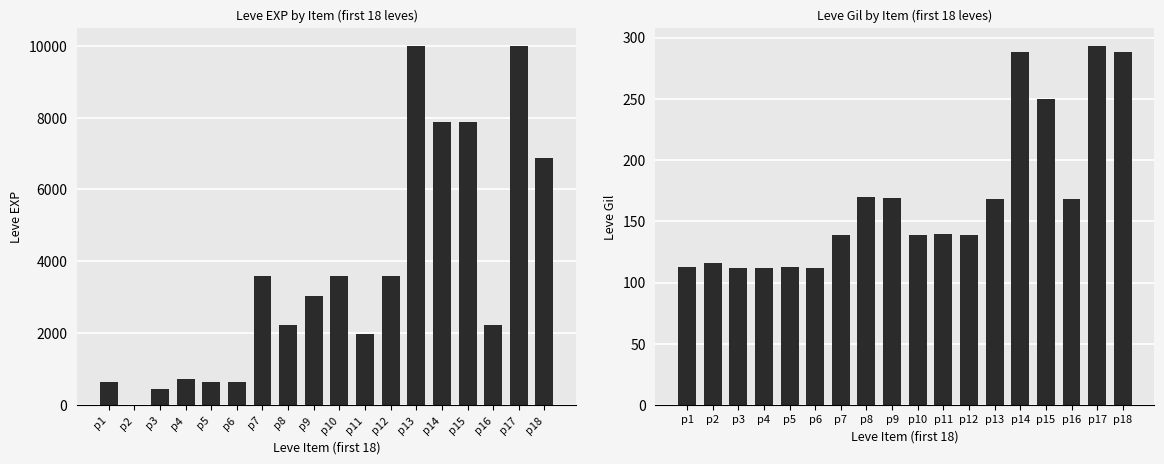

What is the value of the Leve Gil bar at the 11th from the left?

140